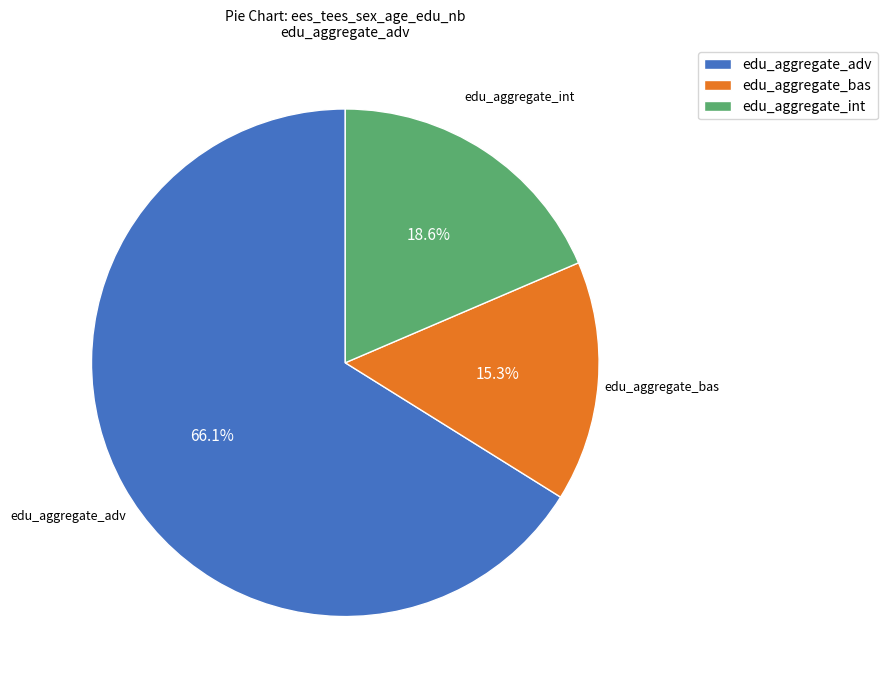

Between edu_aggregate_bas and edu_aggregate_int, which is larger?

edu_aggregate_int